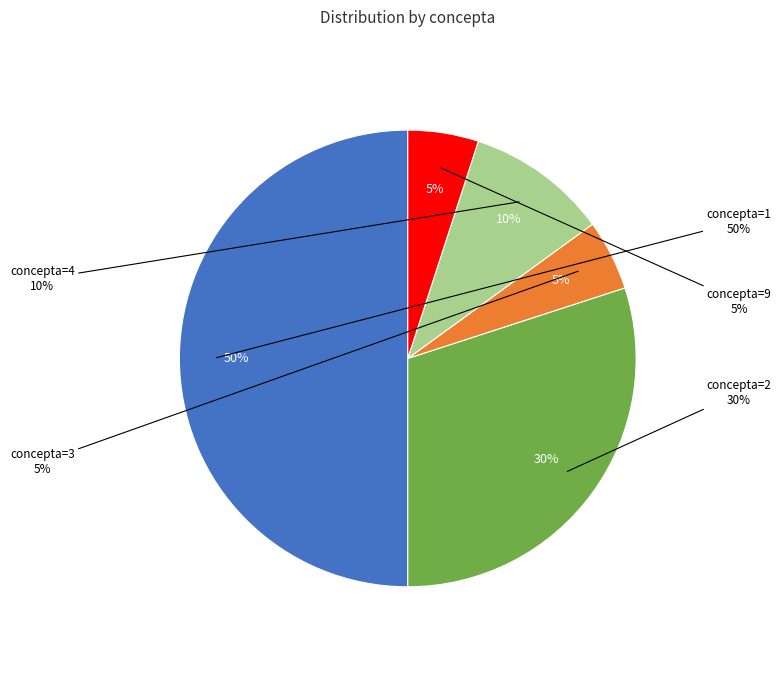

Does any single category account for the majority?

No